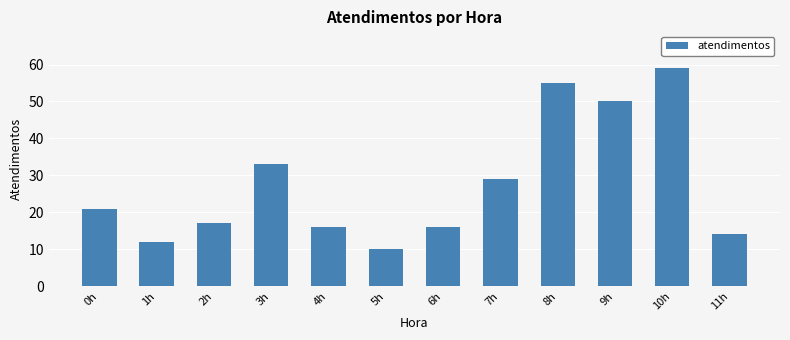

What is the sum of all values?

332